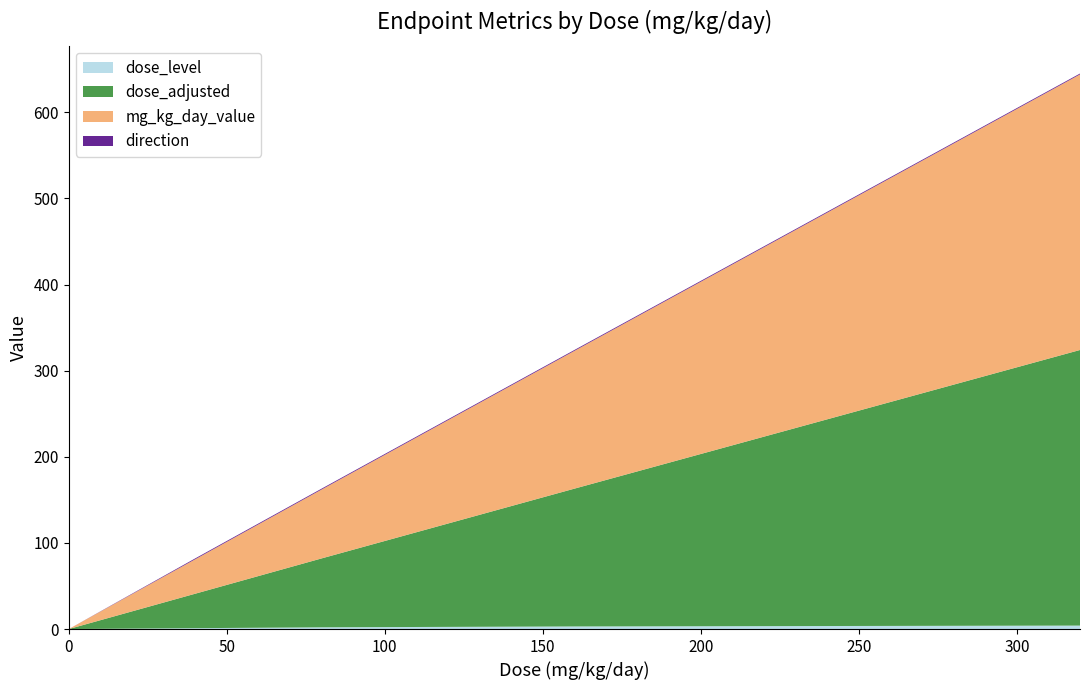

Reading left to right, list all the values displayed in this chart.

dose_level: 0=0	40=1	80=2	160=3	320=4
dose_adjusted: 0=0	40=40	80=80	160=160	320=320
mg_kg_day_value: 0=0	40=40	80=80	160=160	320=320
direction: 0=0	40=1	80=1	160=1	320=1